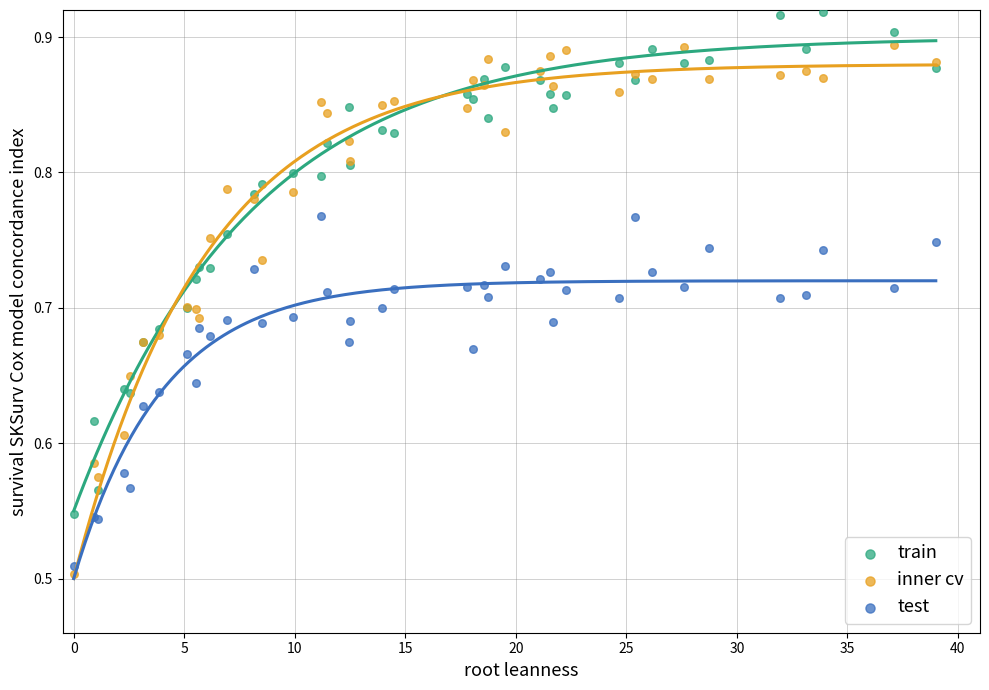

What is the X range (max minus min) for the scatter plot?

39.0